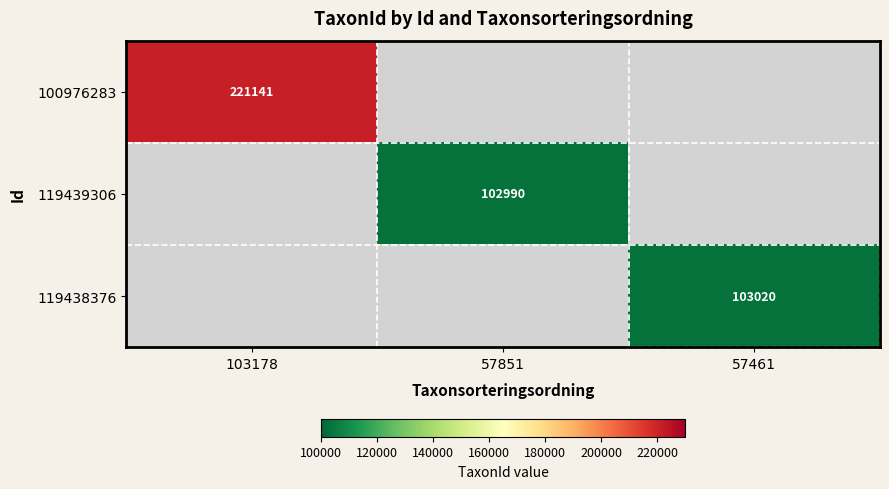

Is it true that 100976283 equals 306322 at 103178?

False